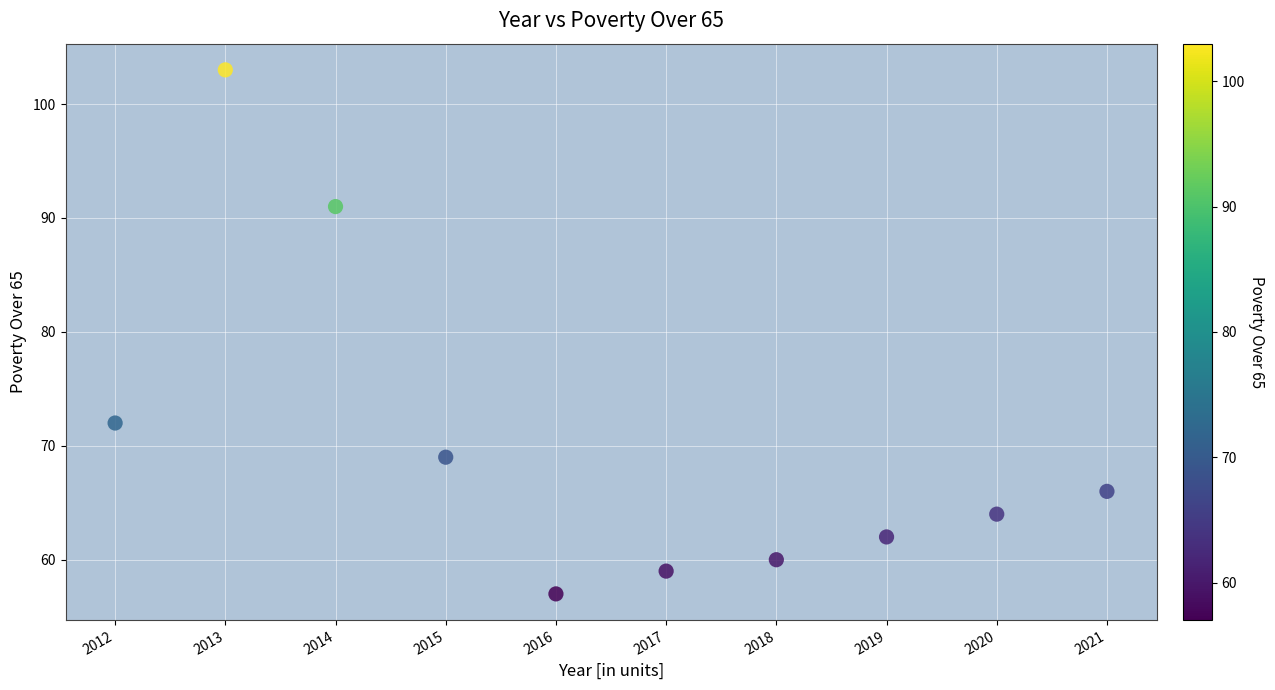

What is the range of Y values (max minus min)?

46